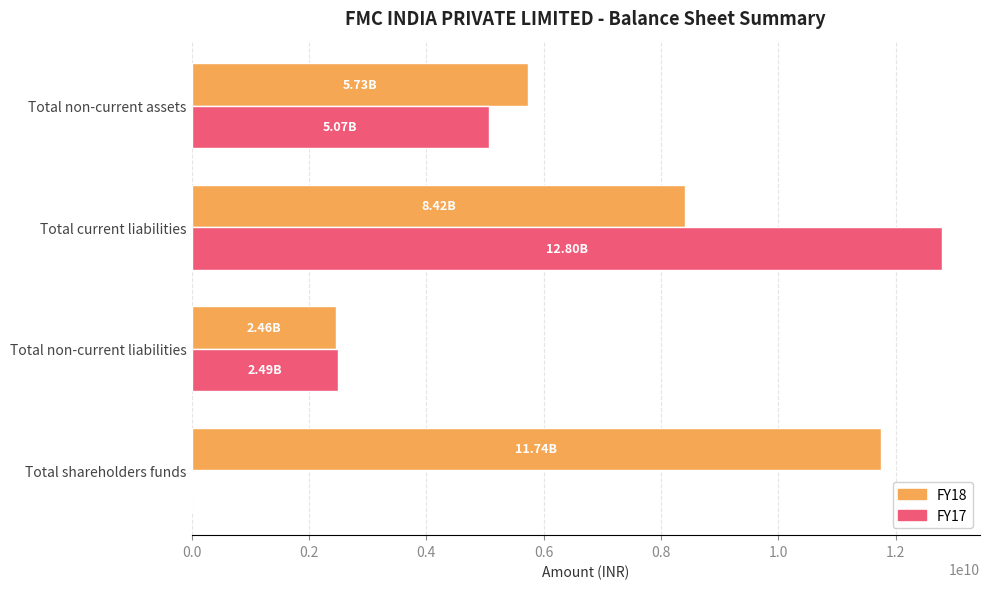

What are all the series names shown in the legend?

FY18, FY17